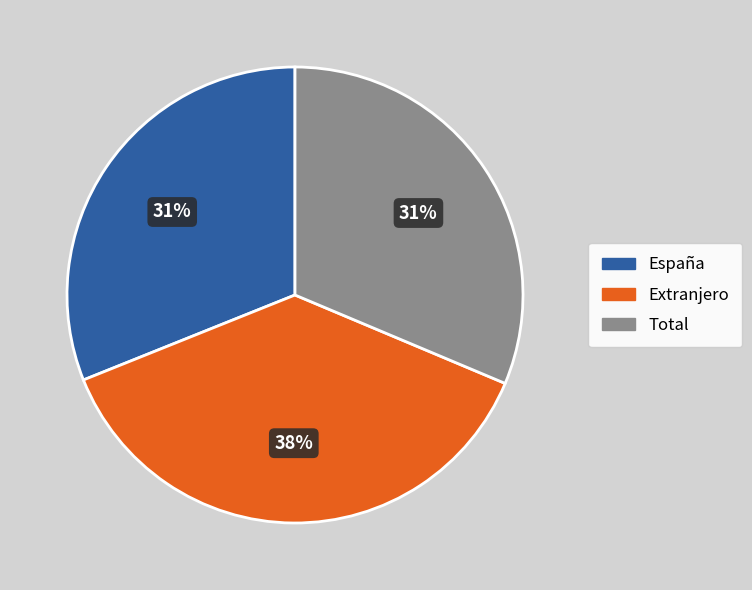

Which slice is the largest?

Extranjero